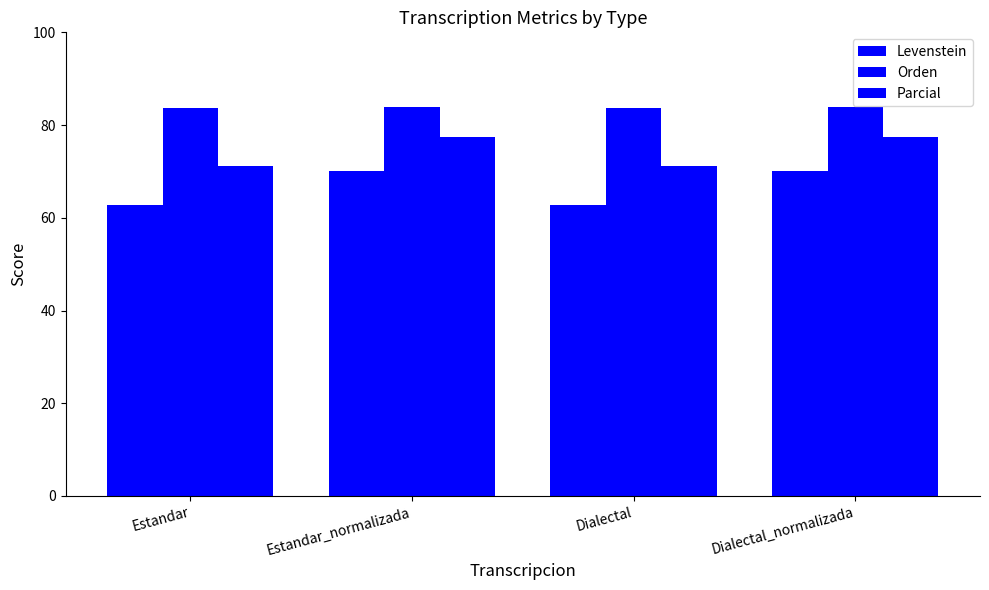

Are the bars horizontal?

No